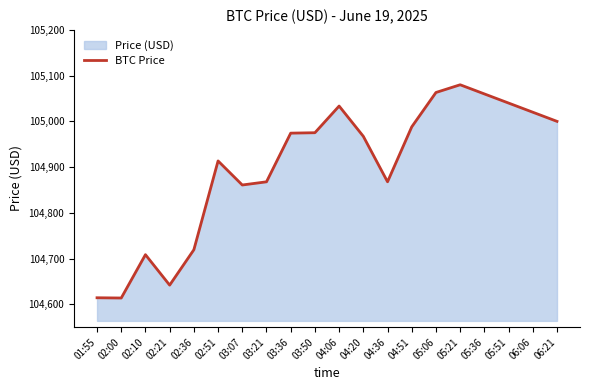

Between 02:36 and 04:51, which is larger?

04:51